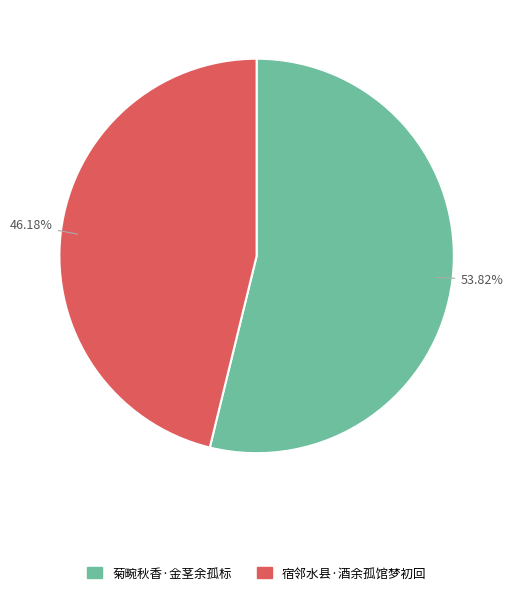

Is there any slice that represents more than half of the pie?

Yes